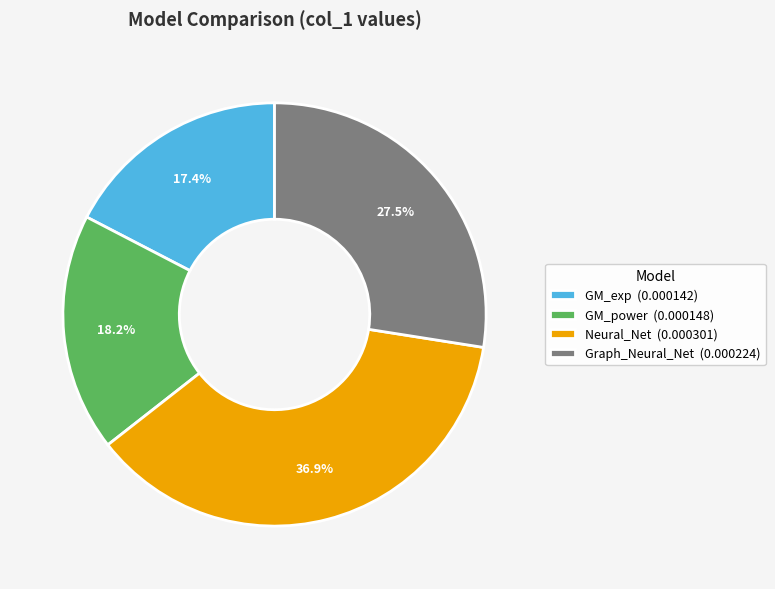

Is there any slice that represents more than half of the pie?

No